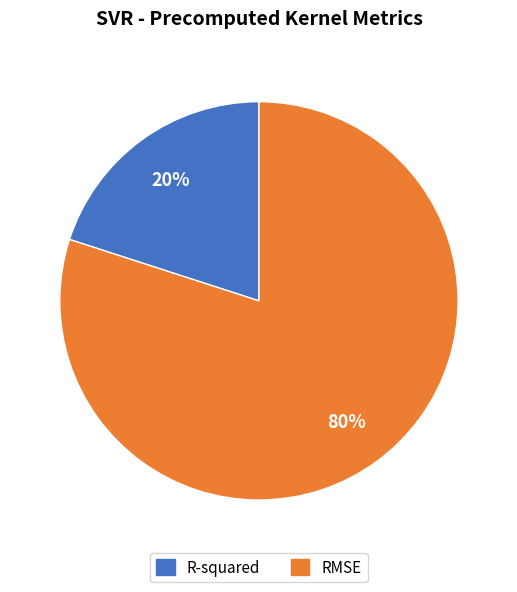

What percentage is the RMSE slice, to the nearest percent?

80%